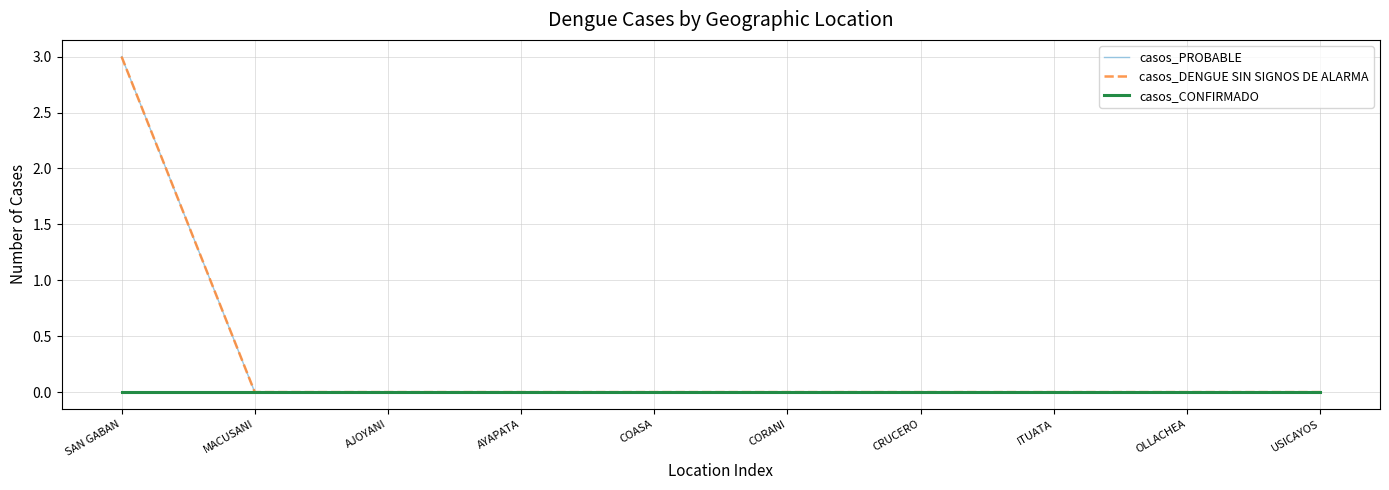

Rank the categories by casos_CONFIRMADO value from highest to lowest.

SAN GABAN, MACUSANI, AJOYANI, AYAPATA, COASA, CORANI, CRUCERO, ITUATA, OLLACHEA, USICAYOS